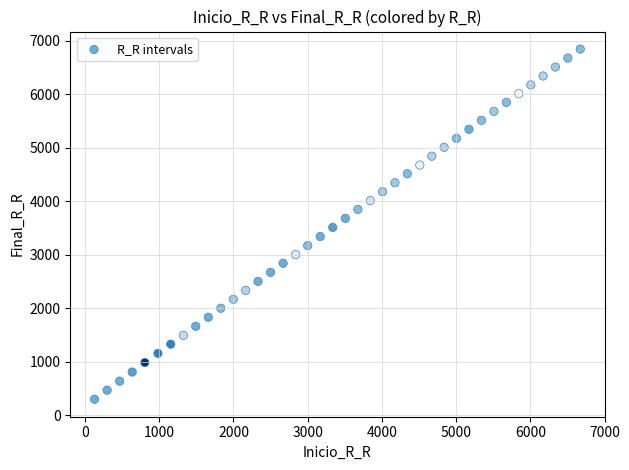

What is the range of Y values (max minus min)?

6543